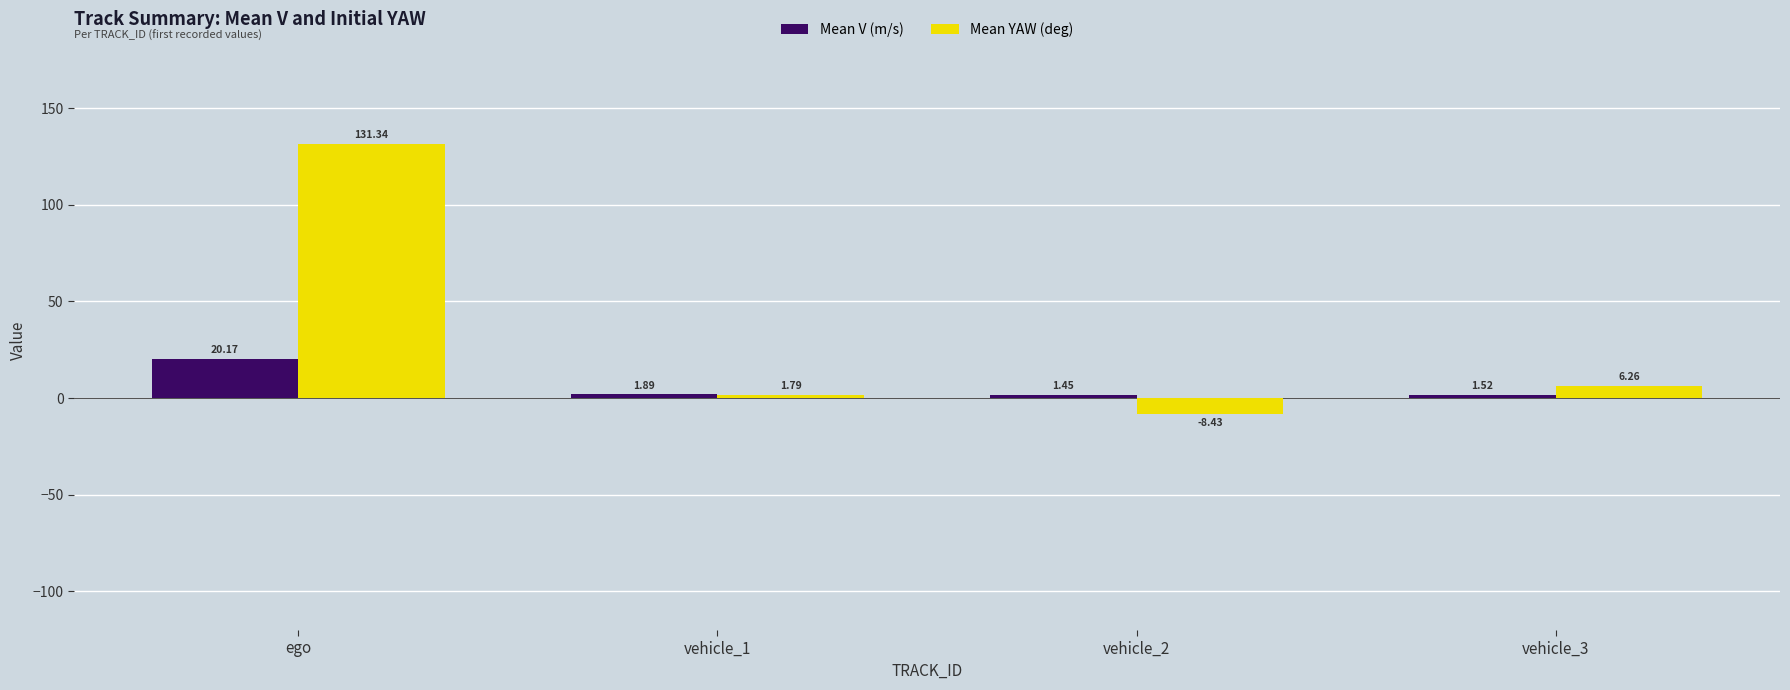

Which series has the widest spread of values?

Mean YAW (deg)